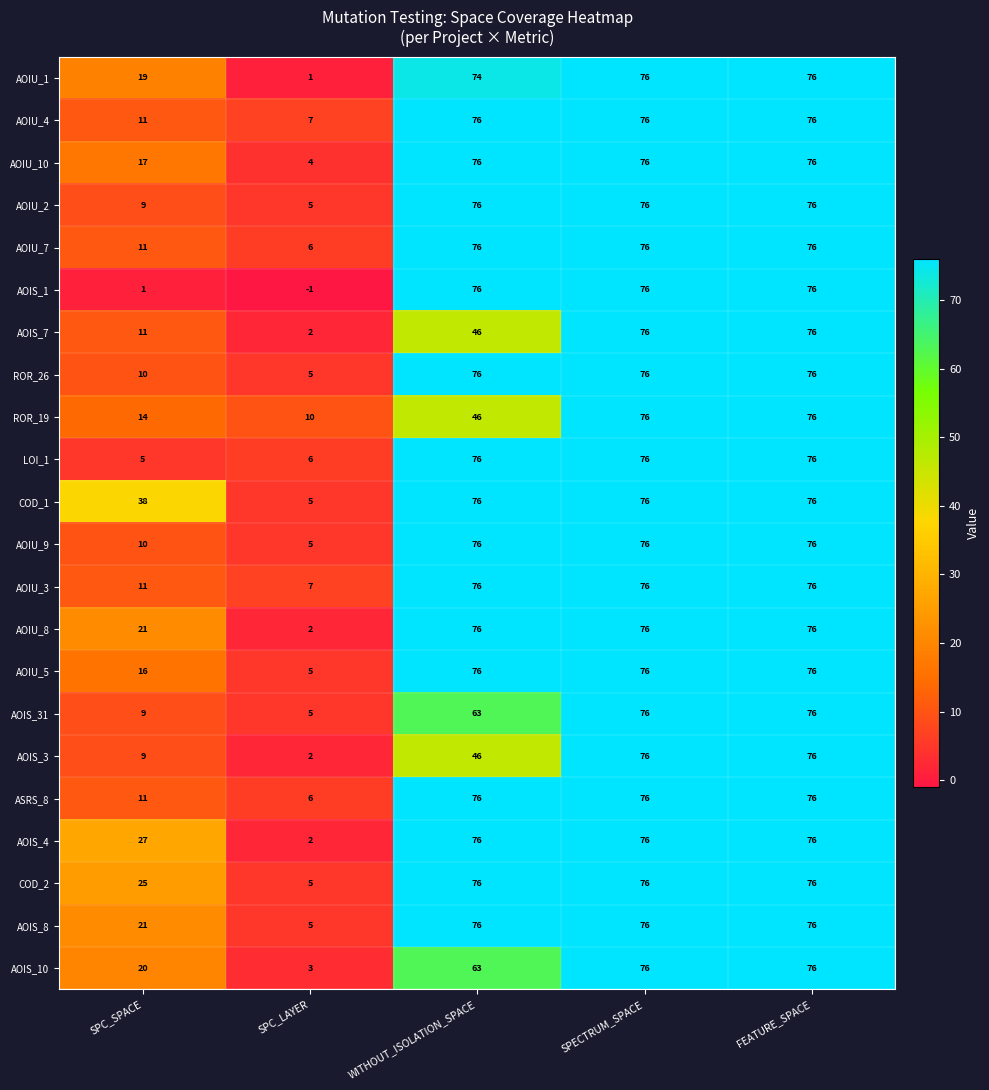

What is the highest value of the ROR_26 series?

76